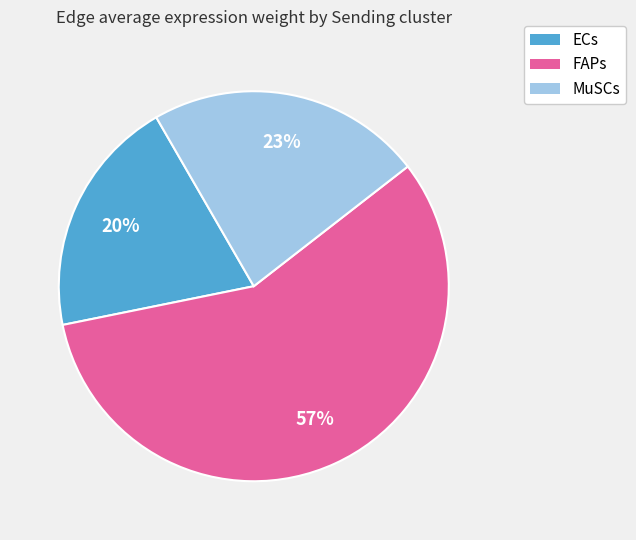

How many slices are in this pie chart?

3